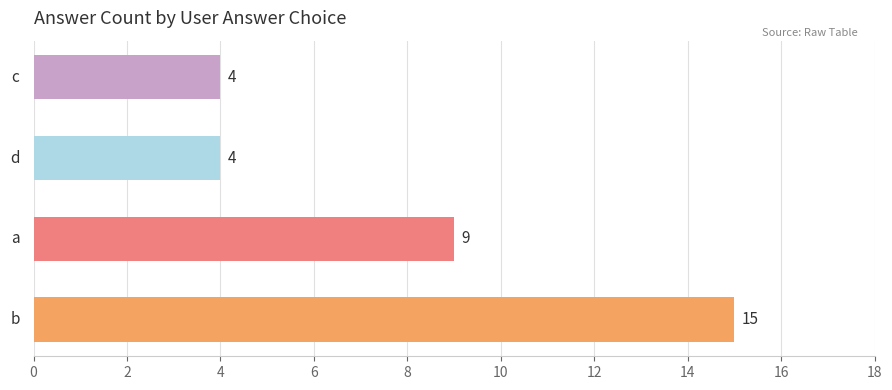

What is the smallest value displayed?

4